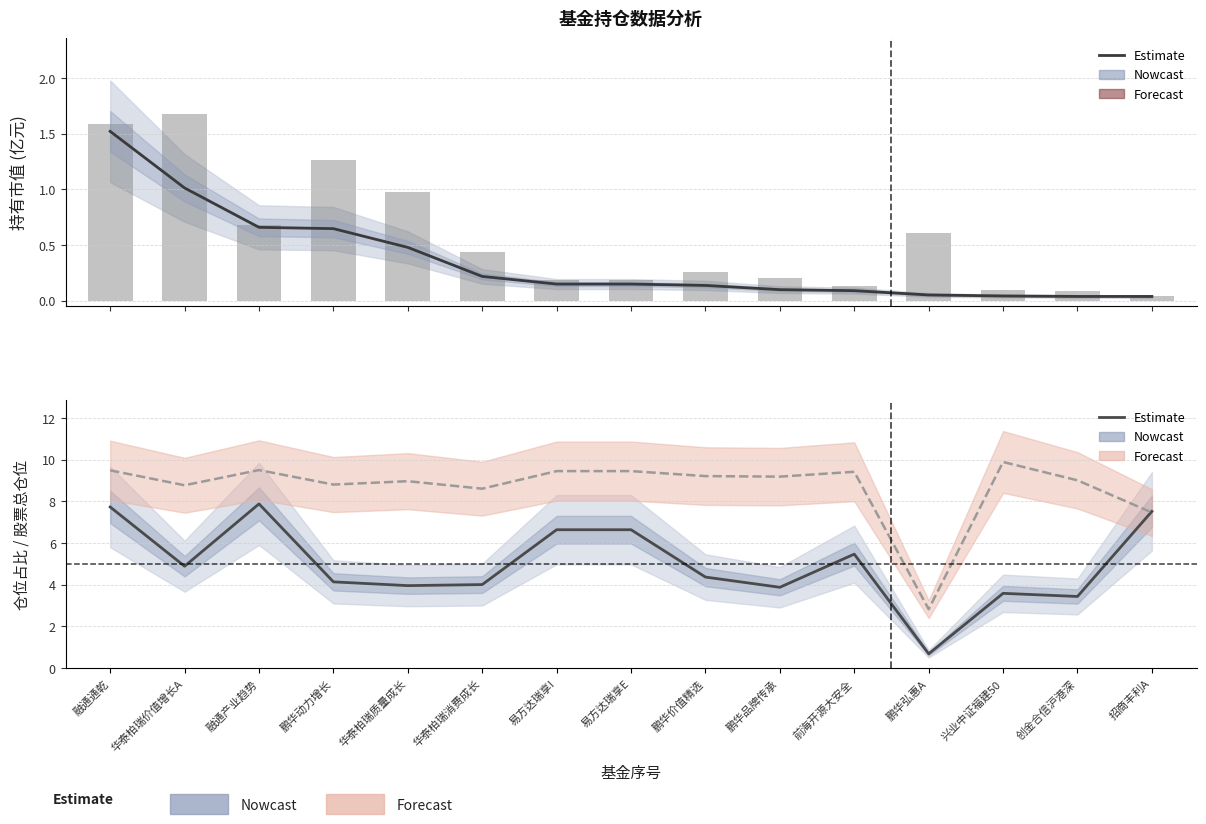

Reading right to left, extract all data points from this chart.

持有市值(亿元): 招商丰利A=0.0	创金合信沪港深=0.0	兴业中证福建50=0.0	鹏华弘惠A=0.1	前海开源大安全=0.1	鹏华品牌传承=0.1	鹏华价值精选=0.1	易方达瑞享E=0.1	易方达瑞享I=0.1	华泰柏瑞消费成长=0.2	华泰柏瑞质量成长=0.5	鹏华动力增长=0.6	融通产业趋势=0.7	华泰柏瑞价值增长A=1.0	融通通乾=1.5
基金金额(scaled): 招商丰利A=0.0	创金合信沪港深=0.1	兴业中证福建50=0.1	鹏华弘惠A=0.6	前海开源大安全=0.1	鹏华品牌传承=0.2	鹏华价值精选=0.3	易方达瑞享E=0.2	易方达瑞享I=0.2	华泰柏瑞消费成长=0.4	华泰柏瑞质量成长=1.0	鹏华动力增长=1.3	融通产业趋势=0.7	华泰柏瑞价值增长A=1.7	融通通乾=1.6
仓位占比: 招商丰利A=7.5	创金合信沪港深=3.4	兴业中证福建50=3.6	鹏华弘惠A=0.7	前海开源大安全=5.5	鹏华品牌传承=3.9	鹏华价值精选=4.4	易方达瑞享E=6.6	易方达瑞享I=6.6	华泰柏瑞消费成长=4.0	华泰柏瑞质量成长=4.0	鹏华动力增长=4.1	融通产业趋势=7.9	华泰柏瑞价值增长A=4.9	融通通乾=7.7
股票总仓位(/10): 招商丰利A=7.5	创金合信沪港深=9.0	兴业中证福建50=9.9	鹏华弘惠A=2.8	前海开源大安全=9.4	鹏华品牌传承=9.2	鹏华价值精选=9.2	易方达瑞享E=9.5	易方达瑞享I=9.5	华泰柏瑞消费成长=8.6	华泰柏瑞质量成长=9.0	鹏华动力增长=8.8	融通产业趋势=9.5	华泰柏瑞价值增长A=8.8	融通通乾=9.5